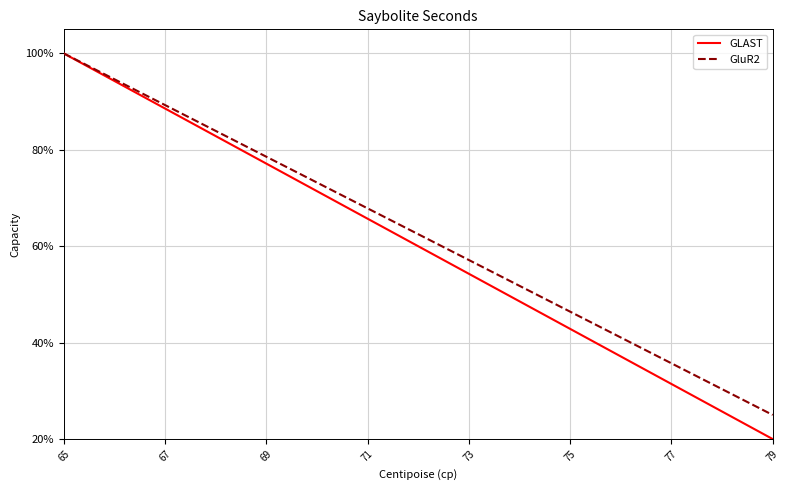

How many values in the GluR2 series exceed 62?

8